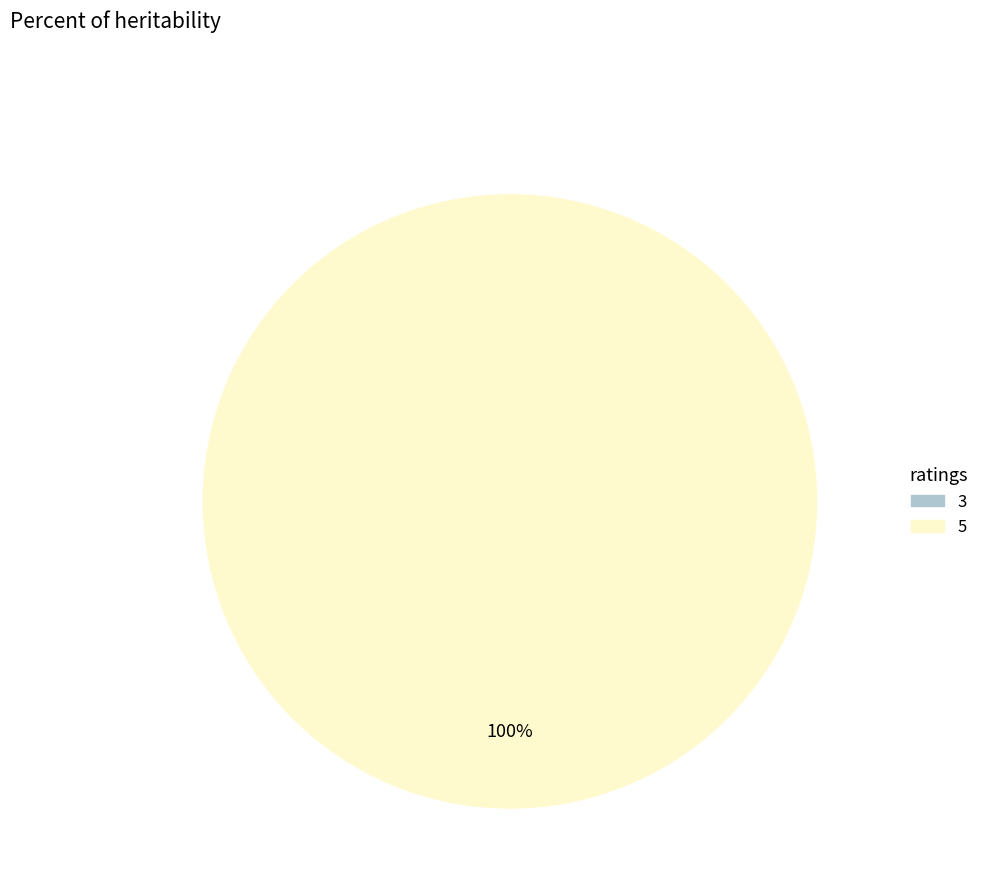

True or false: 5 accounts for 100% of the total.

True